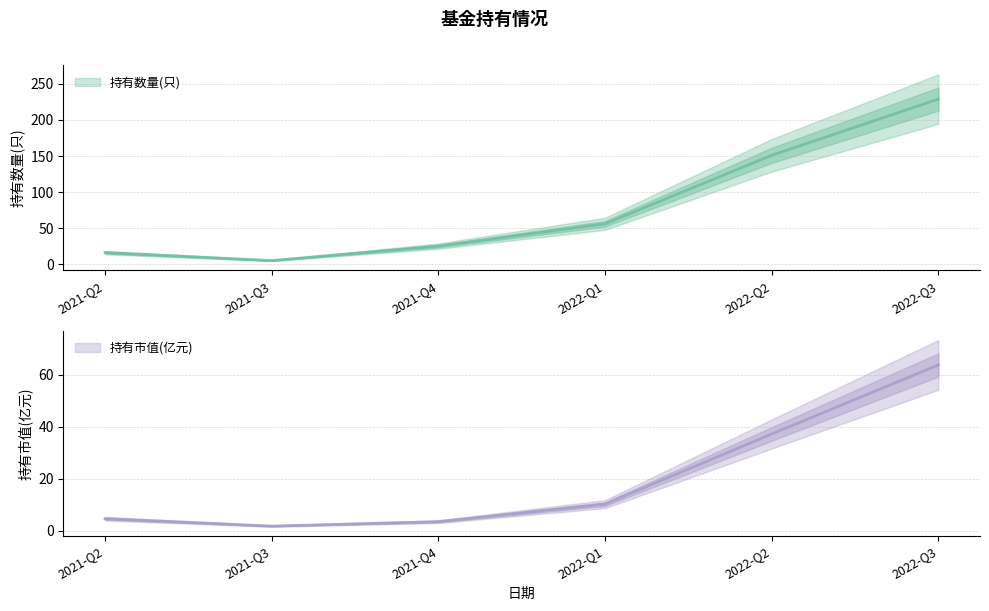

True or false: 持有数量(只) and 持有市值(亿元) intersect in this chart.

False